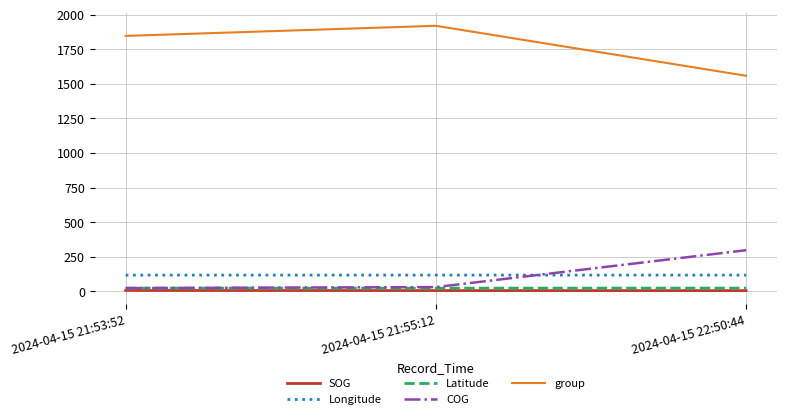

The group series shows 1846.0 at 2024-04-15 21:53:52. True or false?

True